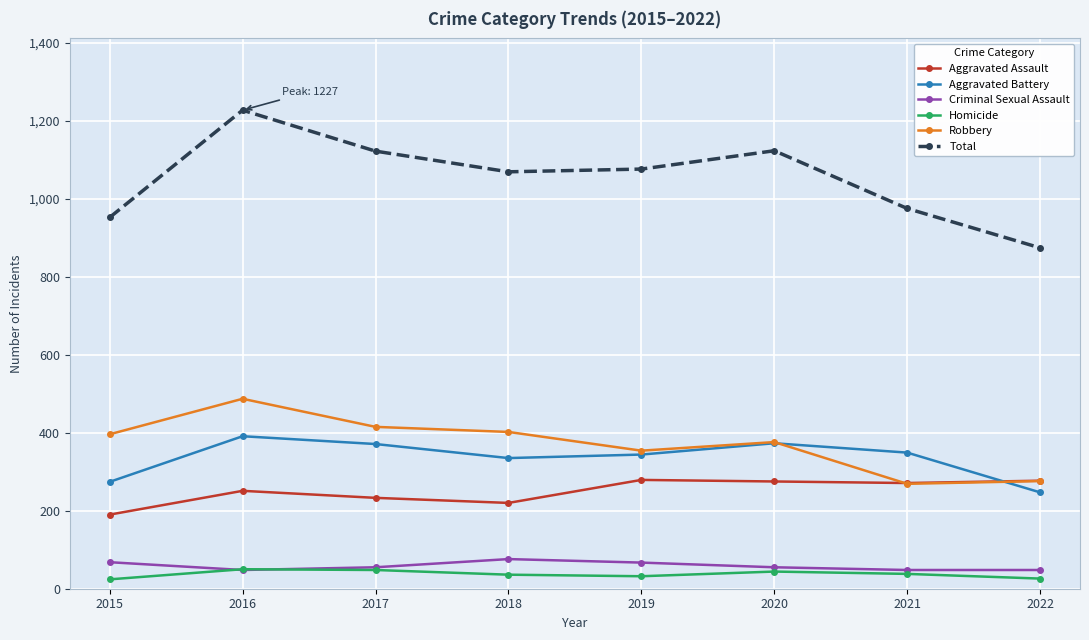

Which series has the widest spread of values?

Total